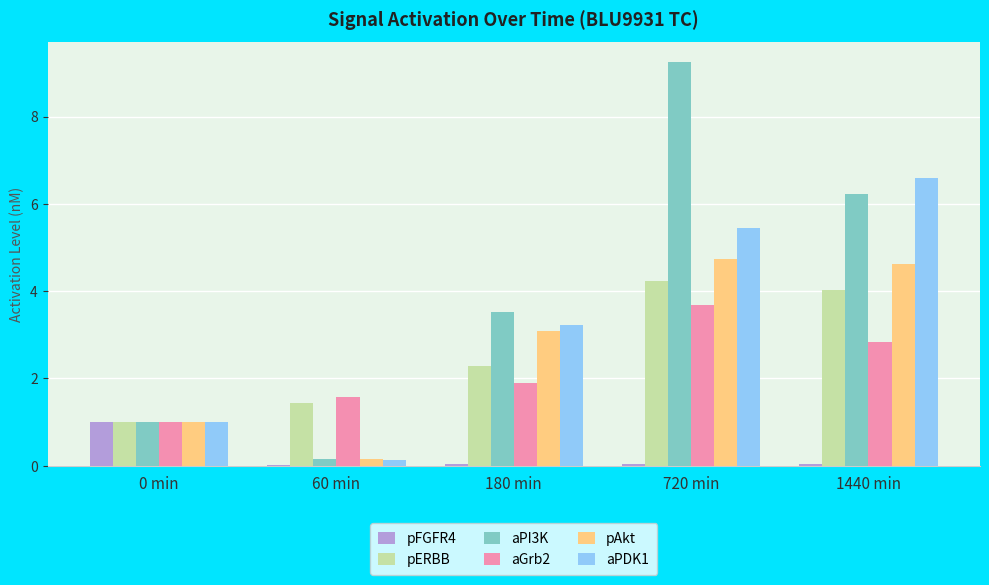

How many groups of bars are there?

5